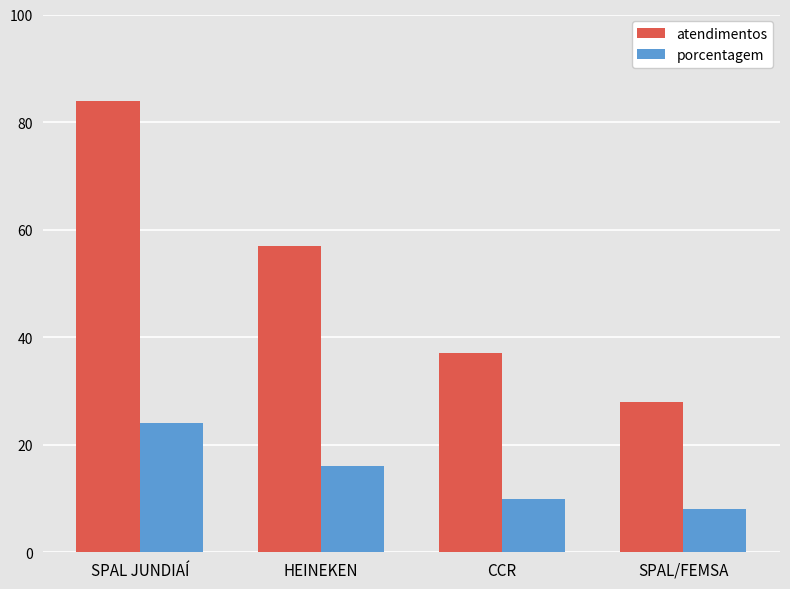

Count the number of data series in this chart.

2